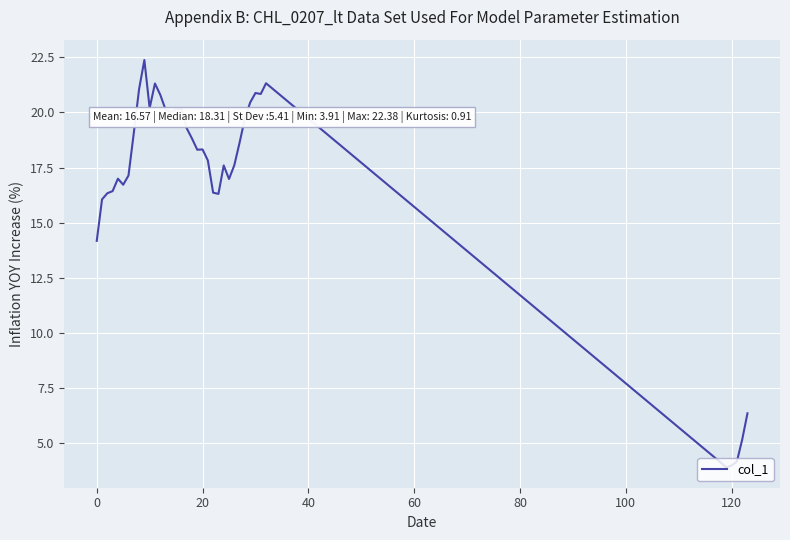

What is the difference between the maximum and minimum values?

18.5